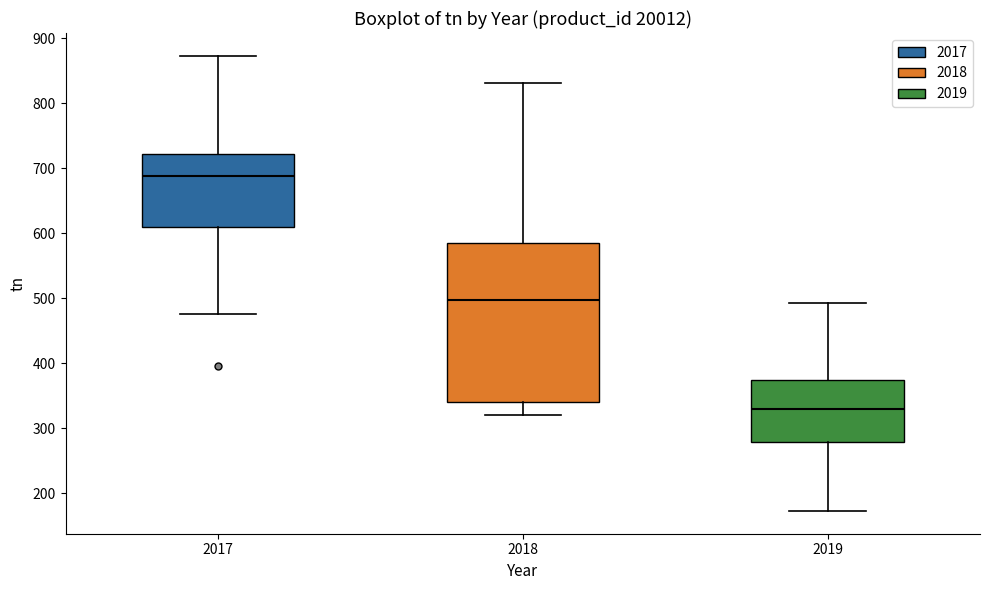

Reading left to right, read every box against the y-axis: the position of its median line, the range the box covers, and the ends of its whiskers. The values are not printed on the chart, so give them approximately, as read against the axis.

2017: median 690, box 610 to 720, whiskers 480 to 870
2018: median 500, box 340 to 580, whiskers 320 to 830
2019: median 330, box 280 to 370, whiskers 170 to 490